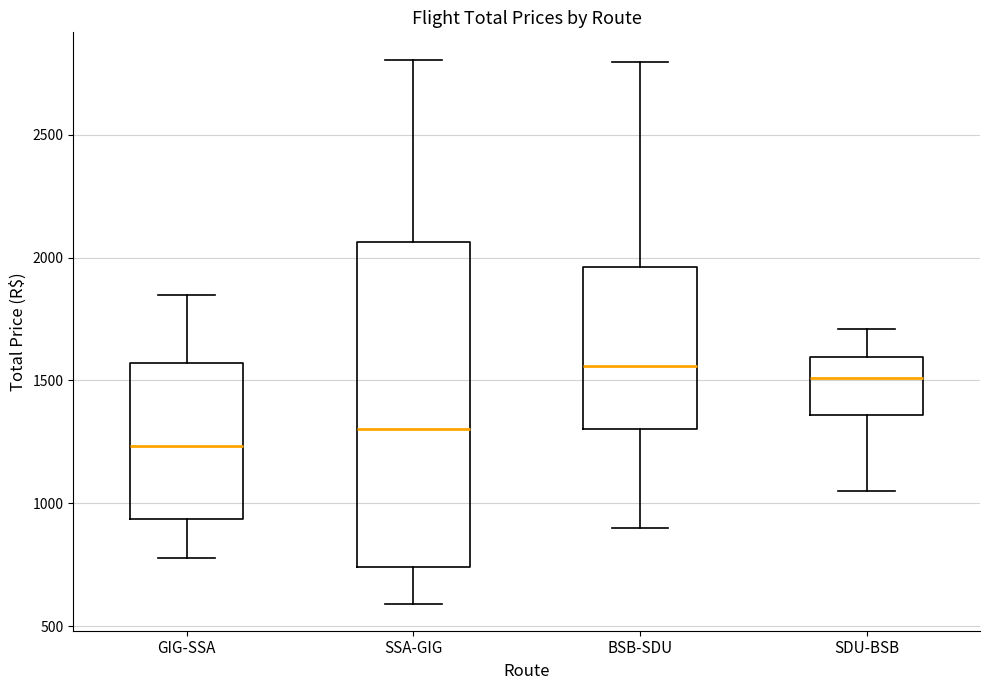

Comparing the boxes themselves (not the whiskers), which one is the tallest?

SSA-GIG